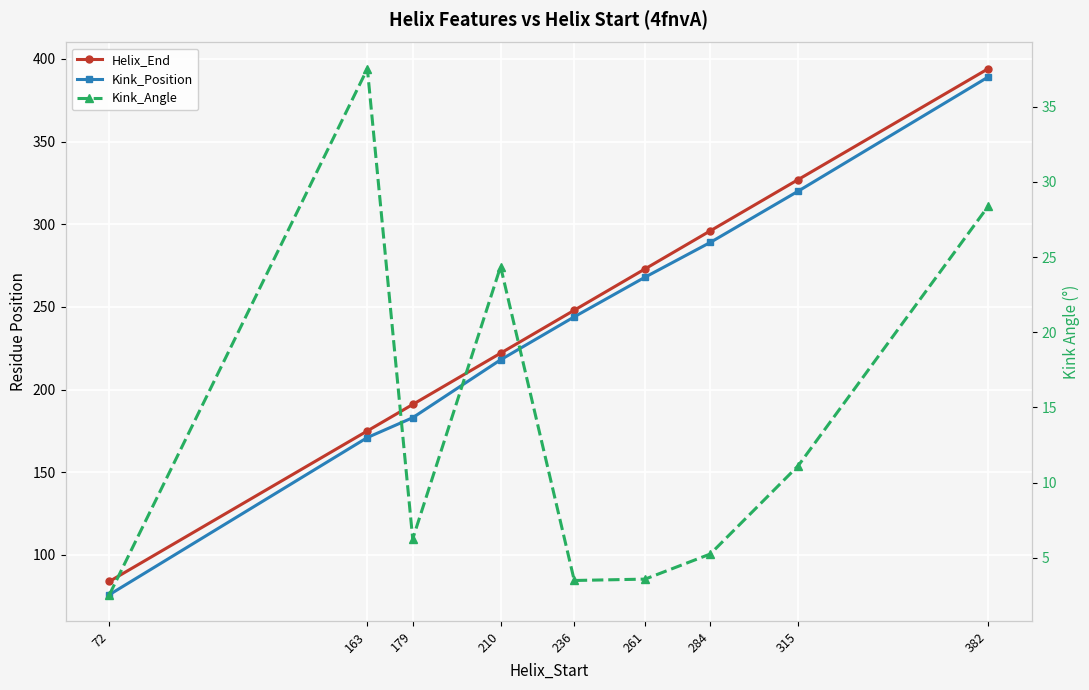

What is the sum of all Kink_Angle values?

122.5